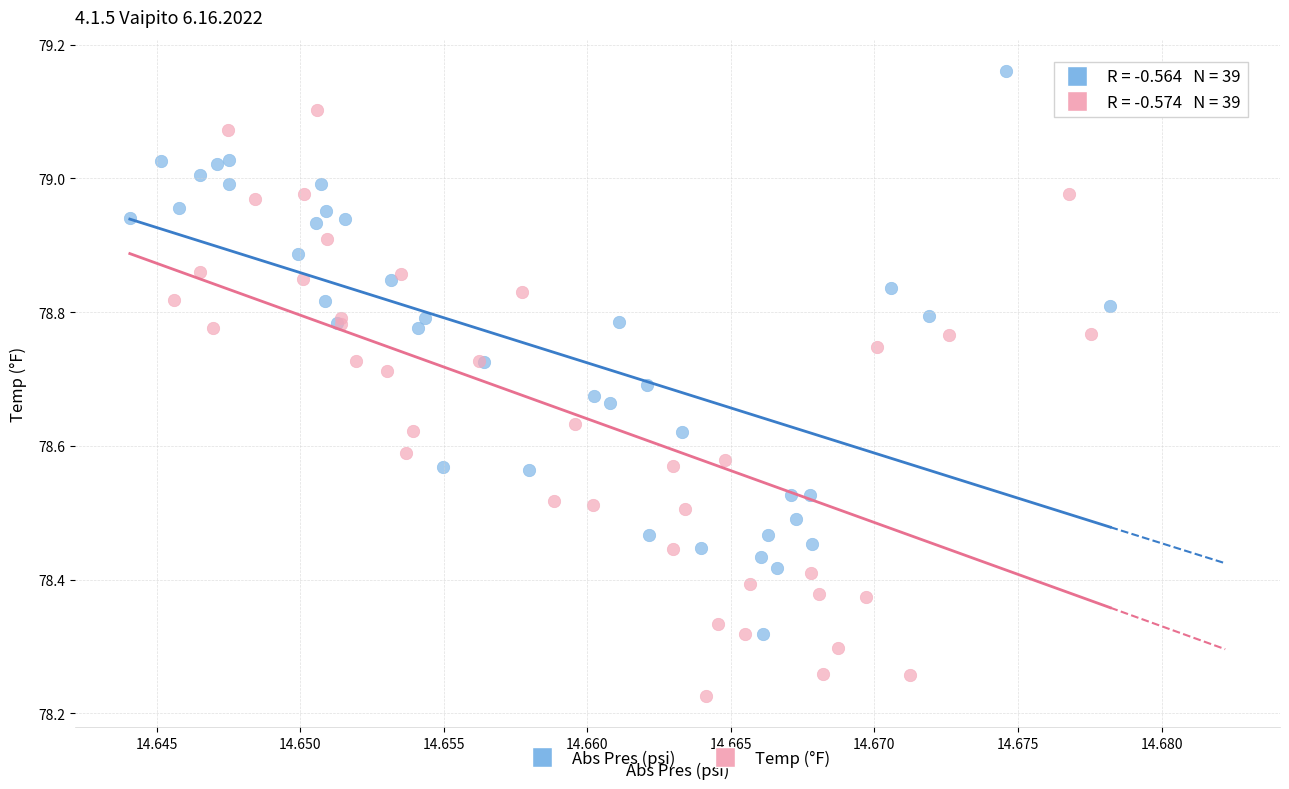

Which series reaches the minimum Y coordinate?

Temp (°F)